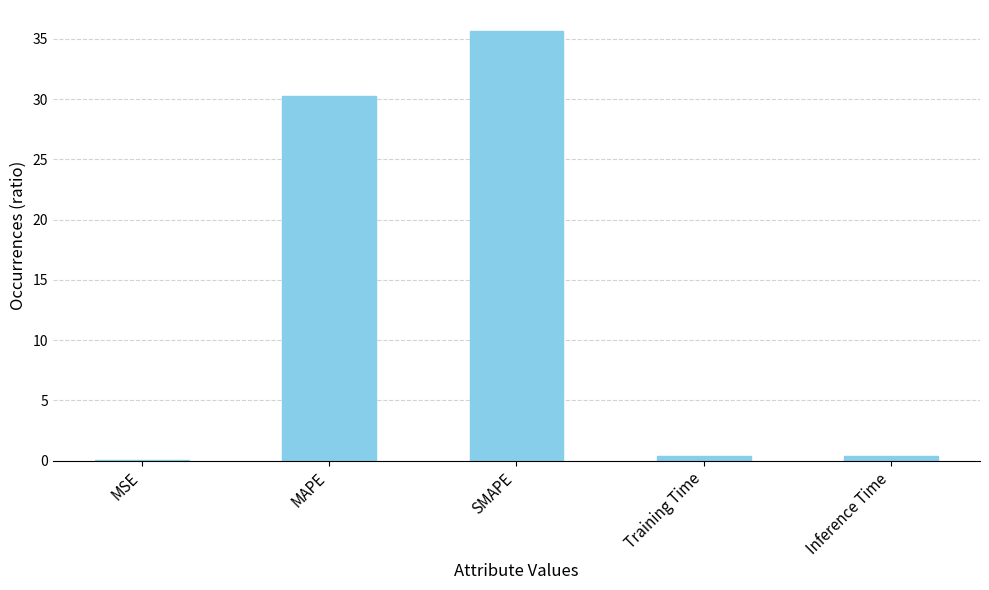

Where is the data nearest to the value 17?

MAPE